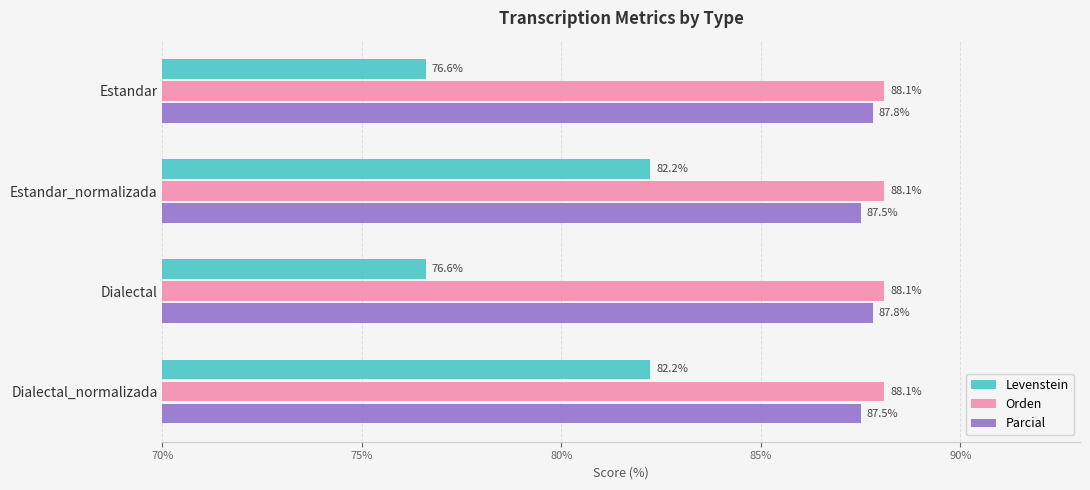

Which series has the largest range (max minus min)?

Levenstein